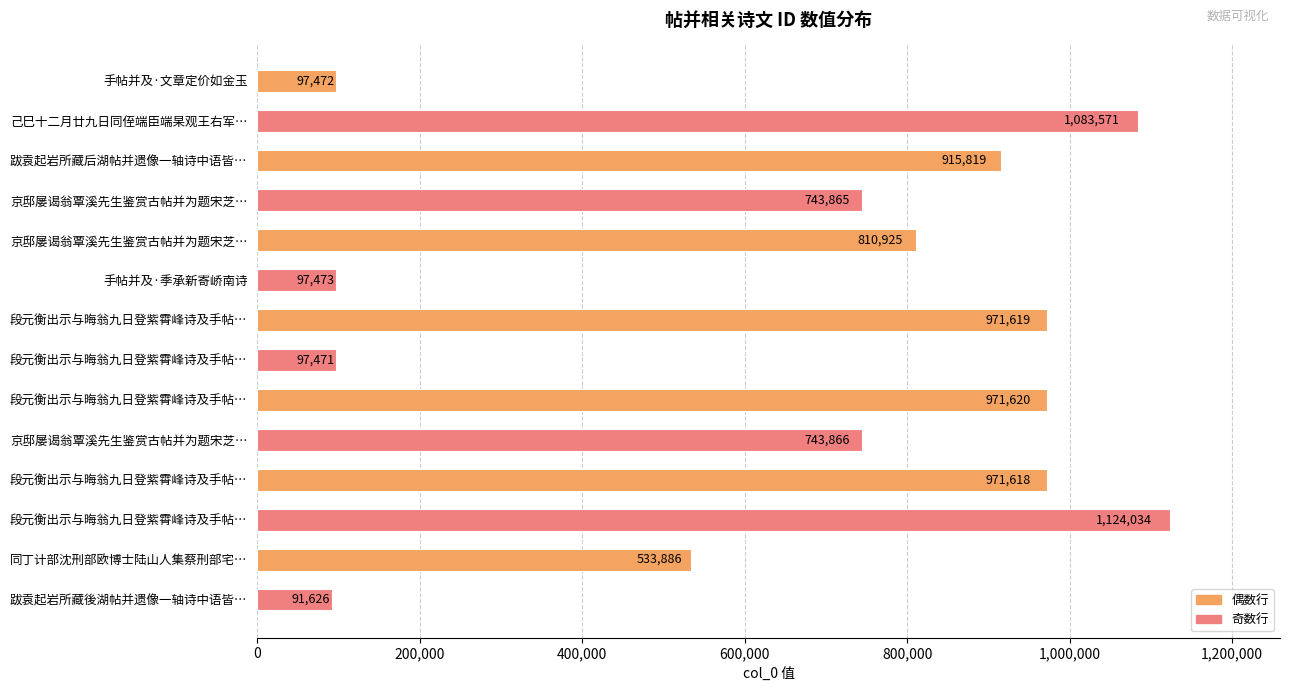

Does the chart contain stacked bars?

No